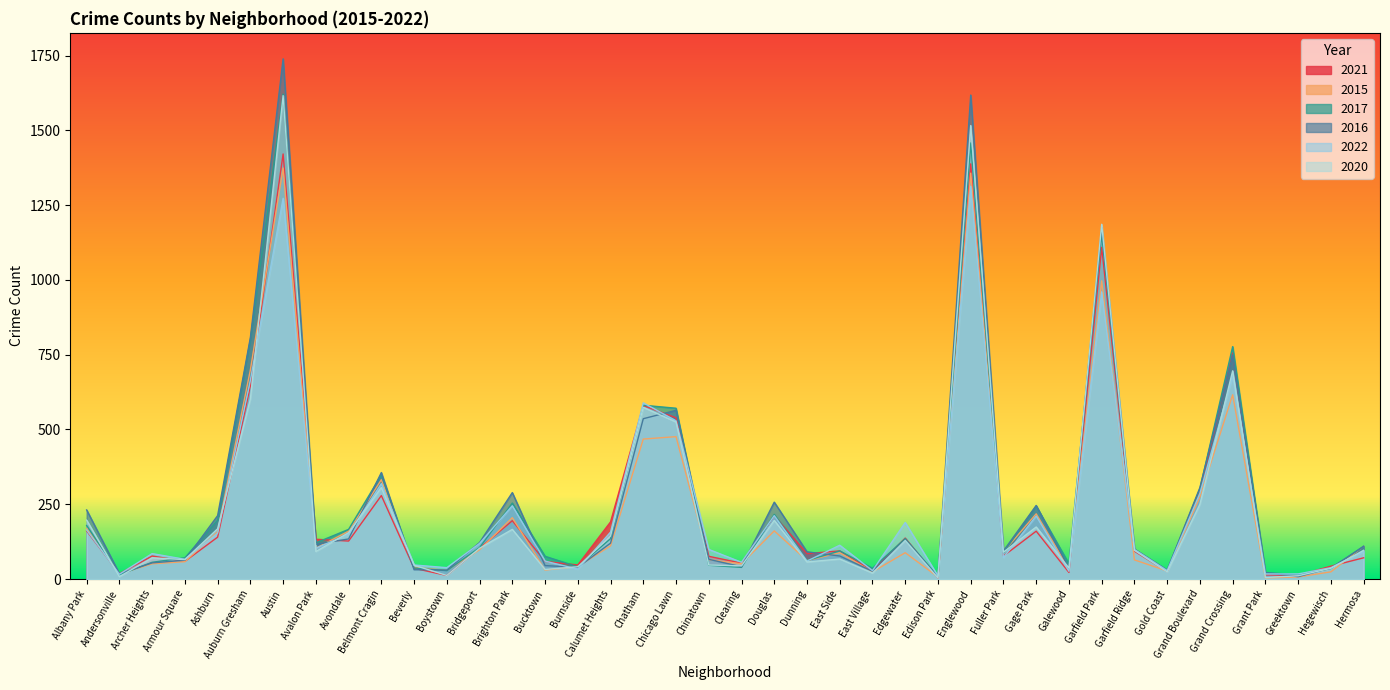

At which label does 2017 reach its peak?

Austin